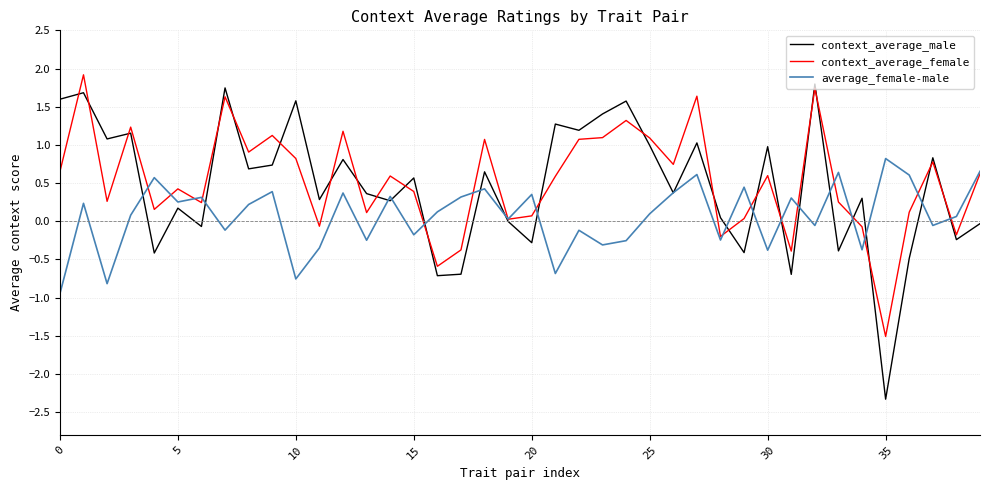

What is the smallest value displayed?

-2.3